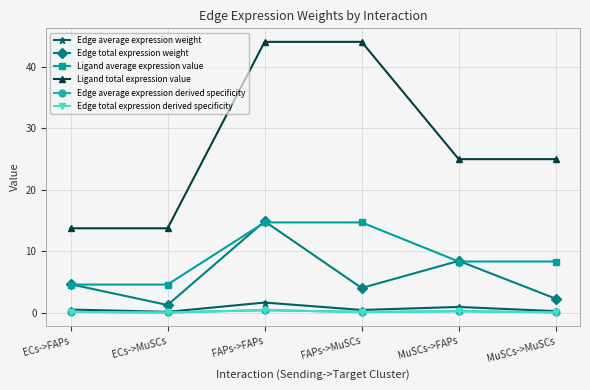

Does the chart have visible grid lines?

Yes